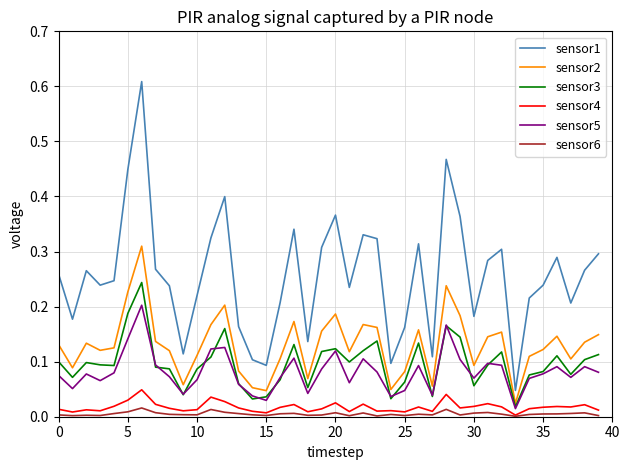

Which series has the largest range (max minus min)?

sensor1